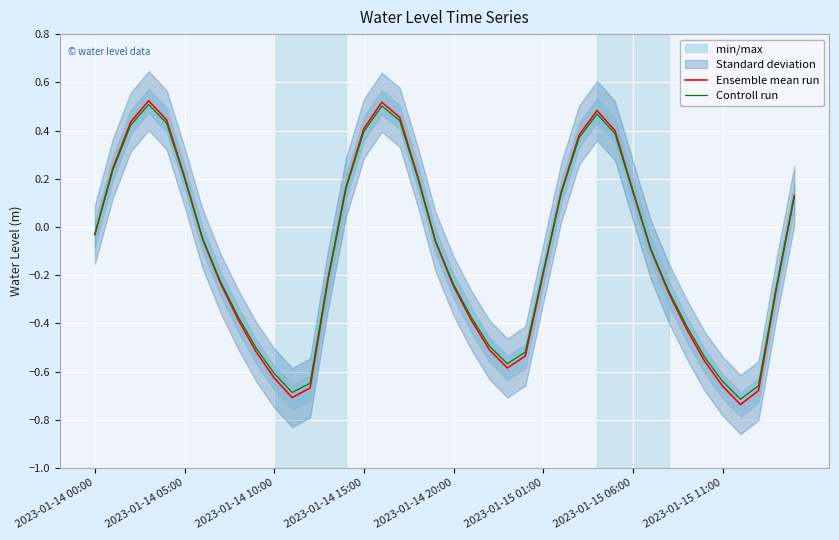

Is this an area chart (filled region under the line)?

No